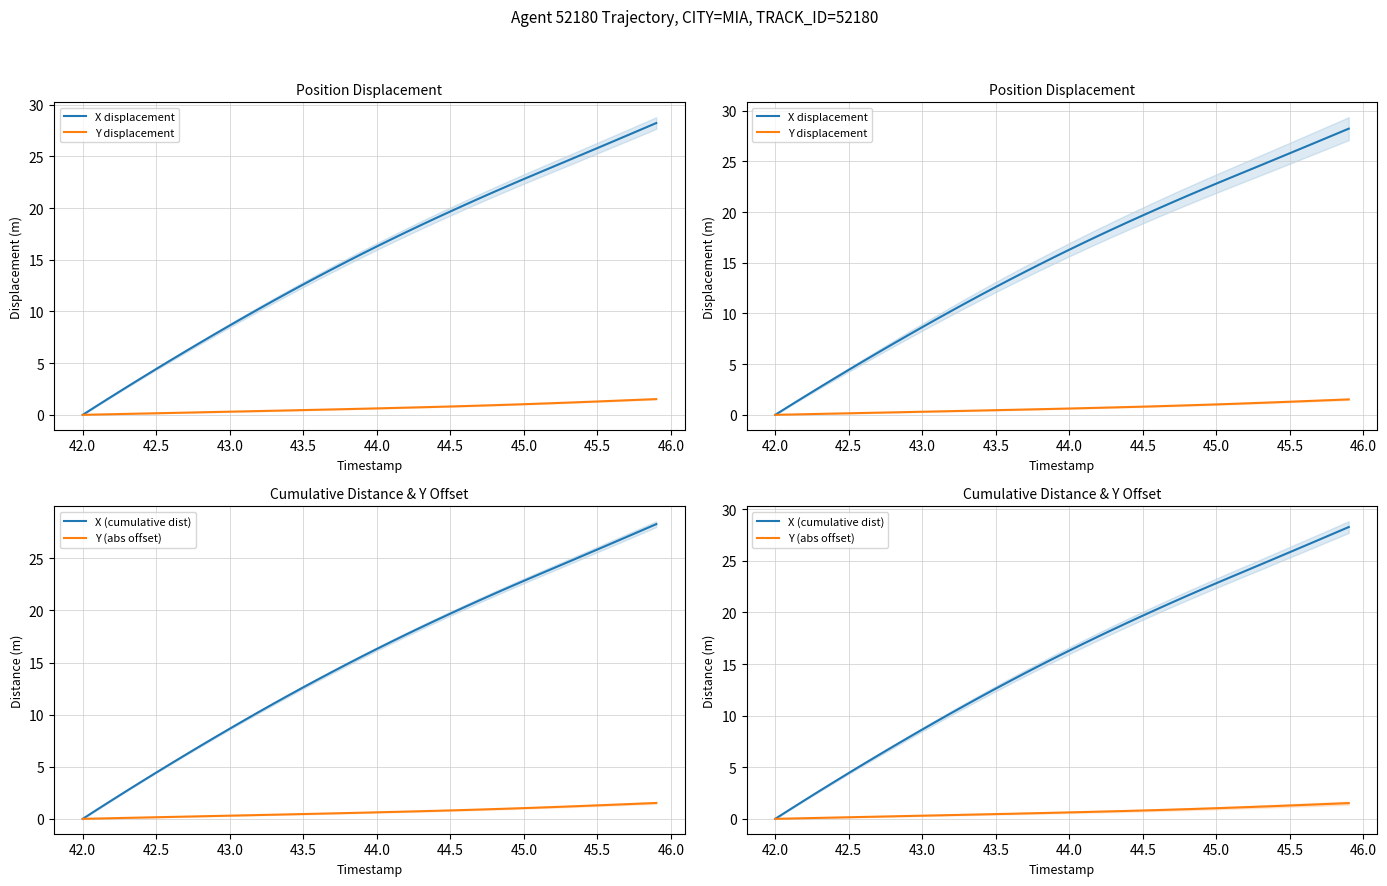

Is it true that Y (abs offset) equals 1.0 at 45.0?

True